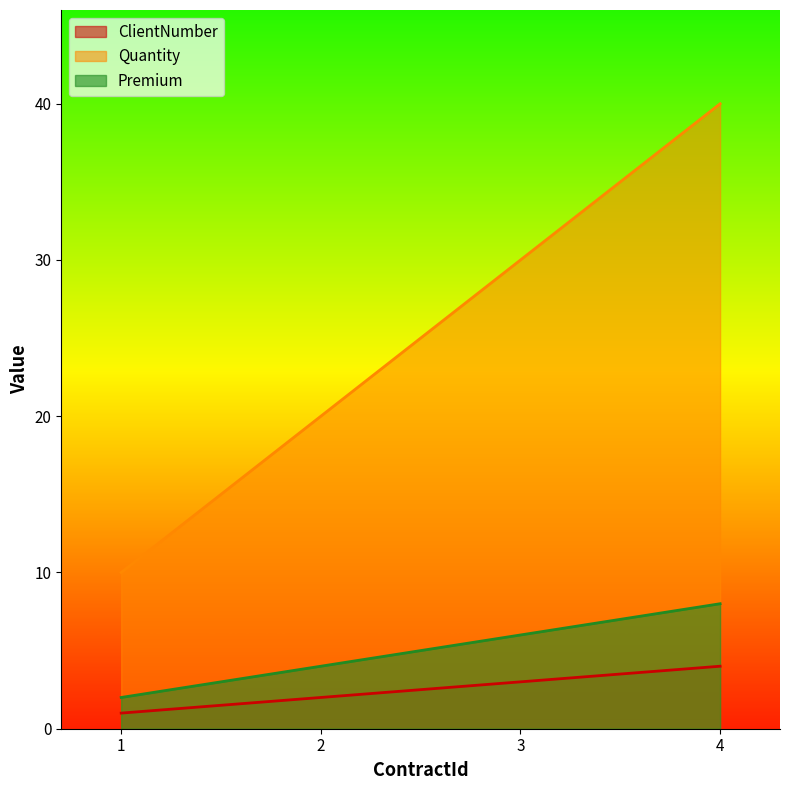

List the series in order of their peak value, lowest first.

ClientNumber, Premium, Quantity